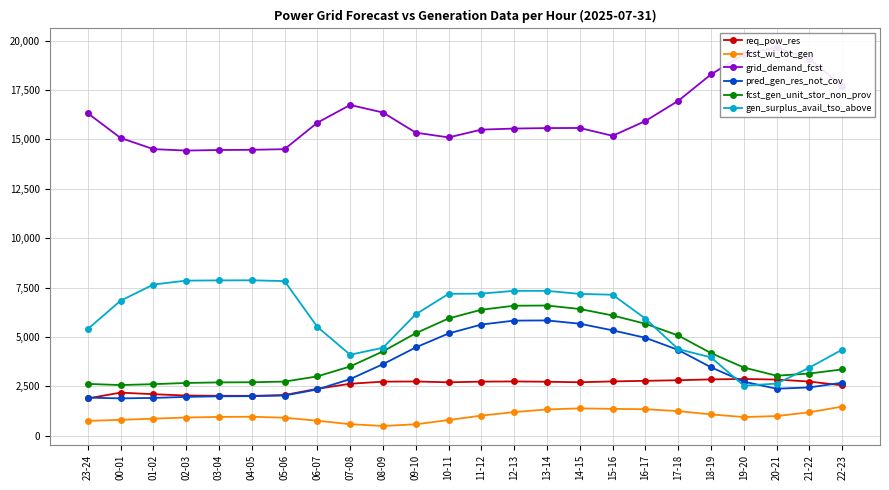

At which label does fcst_wi_tot_gen reach its minimum?

08-09